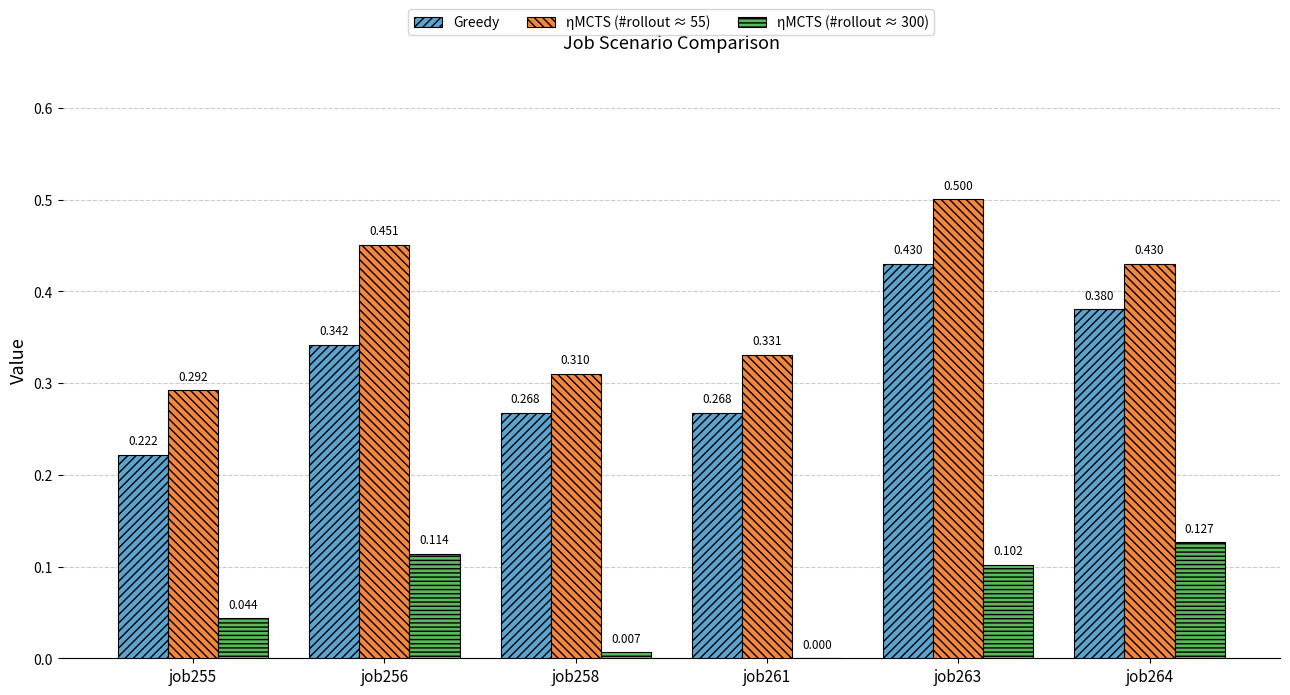

Is the value of ηMCTS (#rollout ≈ 300) at job263 greater than the value of Greedy at job255?

No